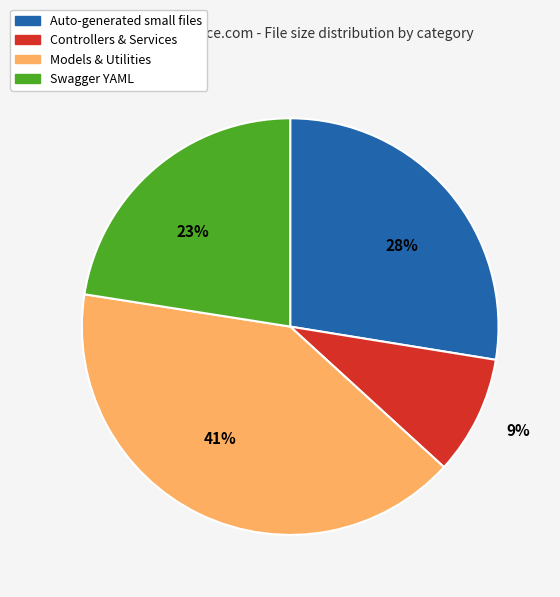

The 9% slice represents 23% of the pie. True or false?

False